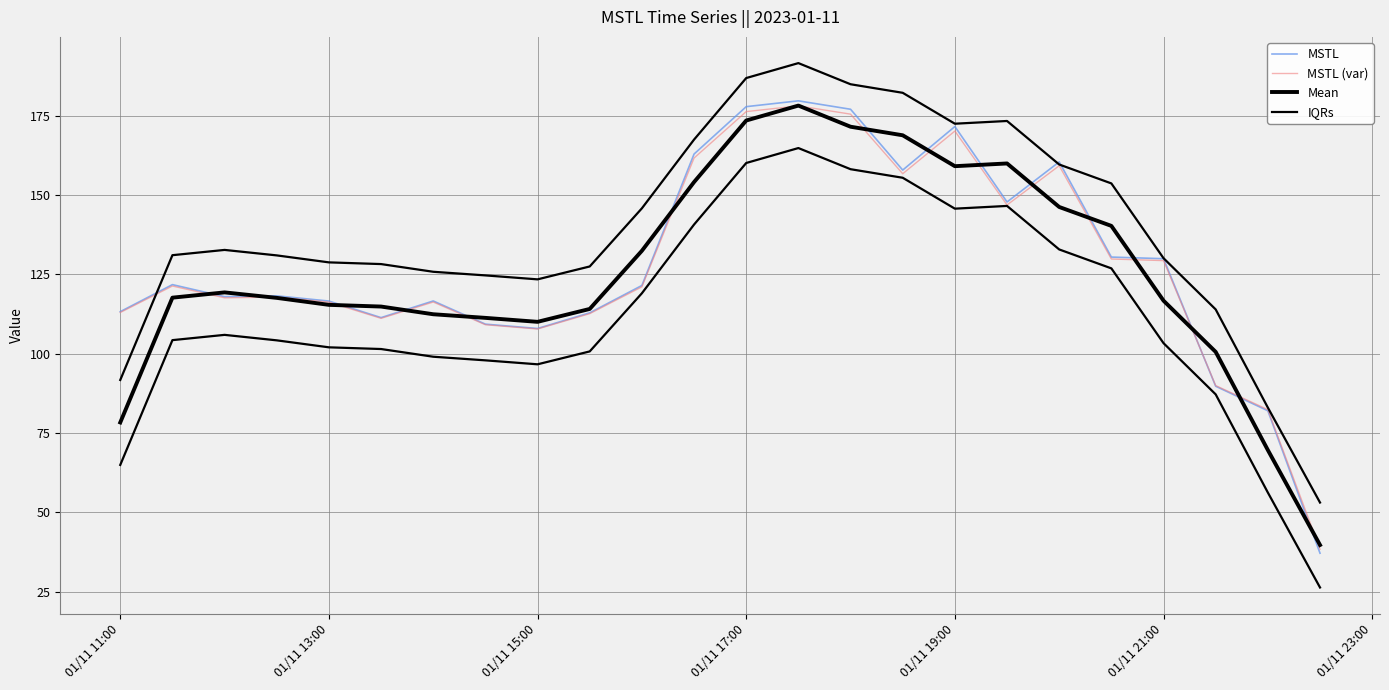

How many categories are shown in the chart?

24